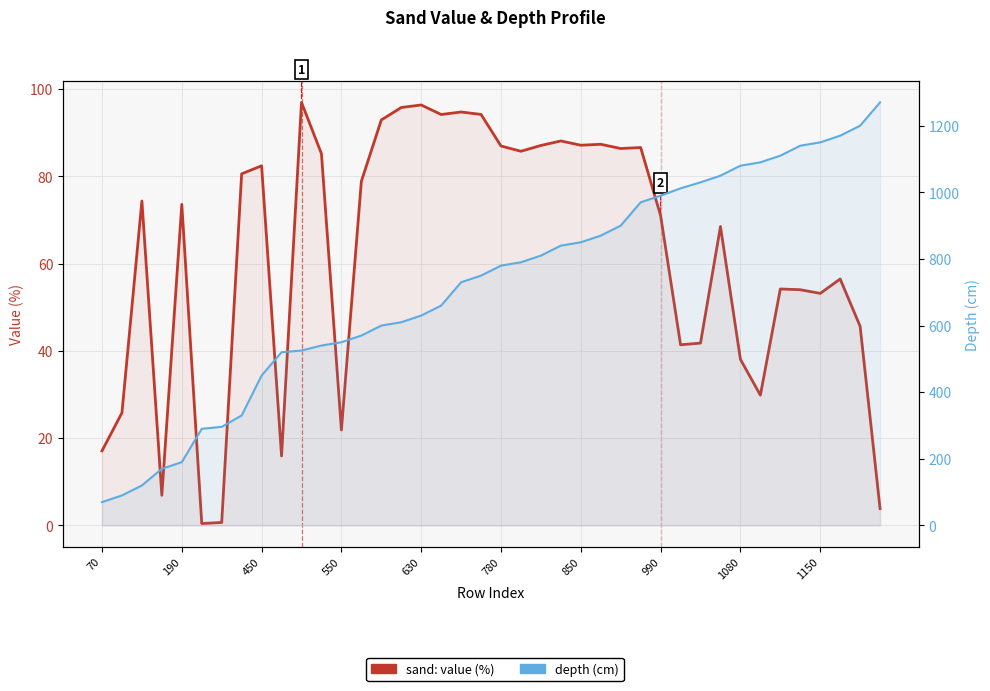

What is the spread (max minus min) of values at 33?

1060.1